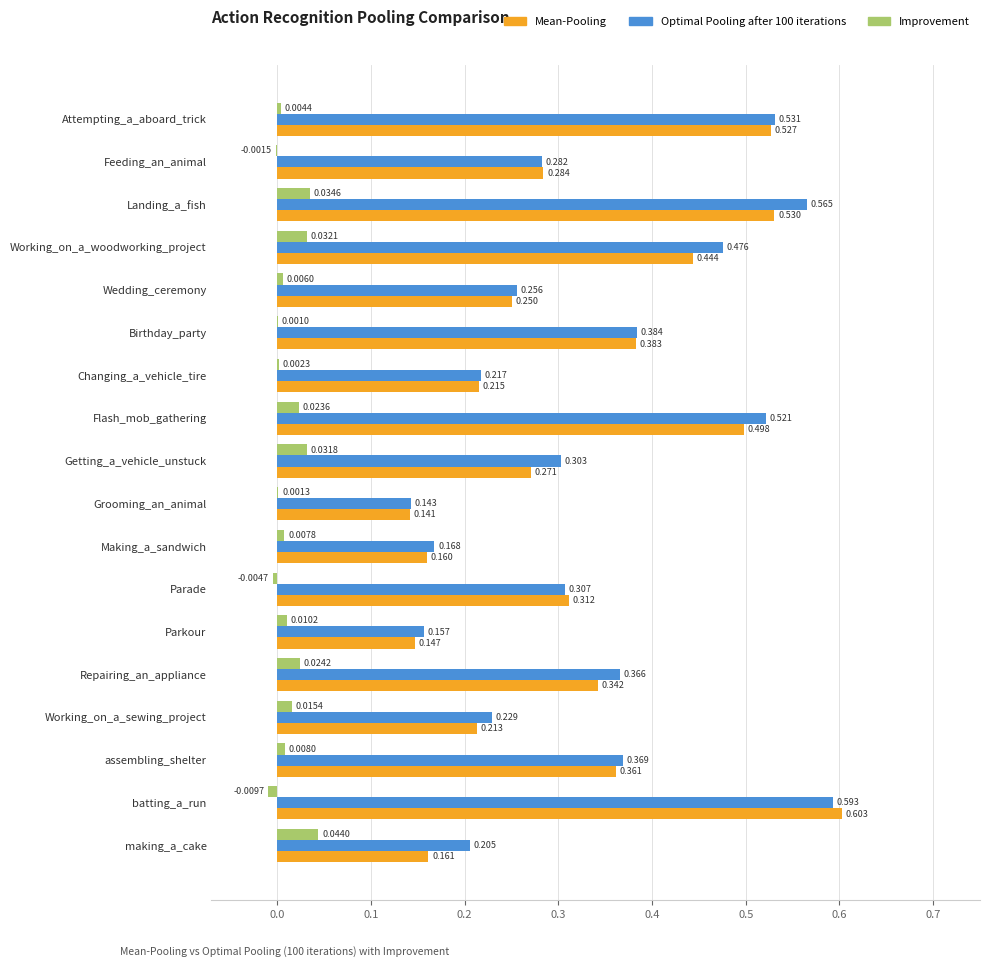

Where is Improvement nearest to the value 0?

Birthday_party